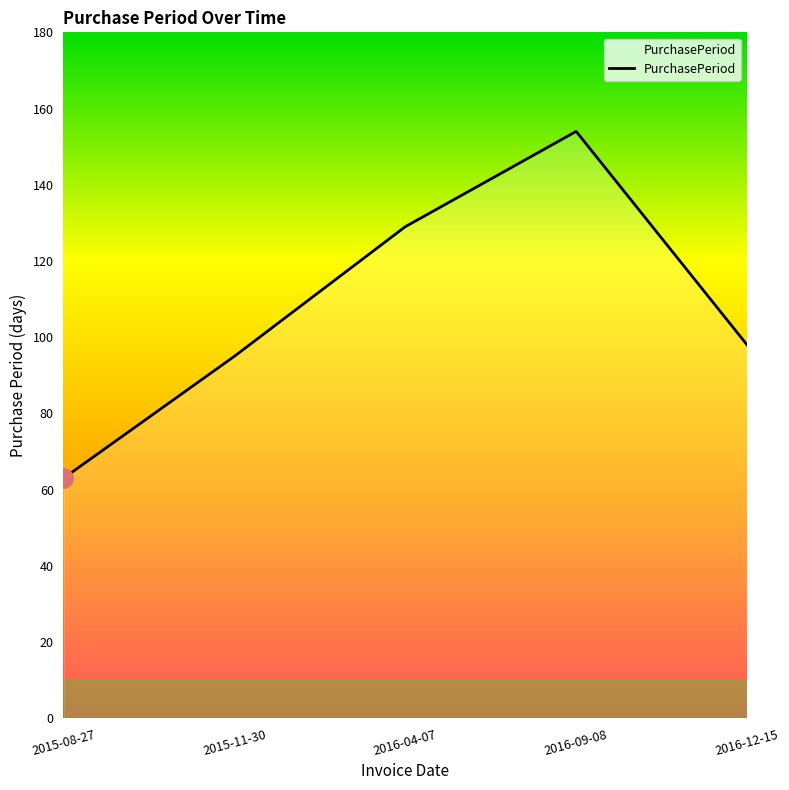

List the labels in order of value, smallest first.

2015-08-27, 2015-11-30, 2016-12-15, 2016-04-07, 2016-09-08